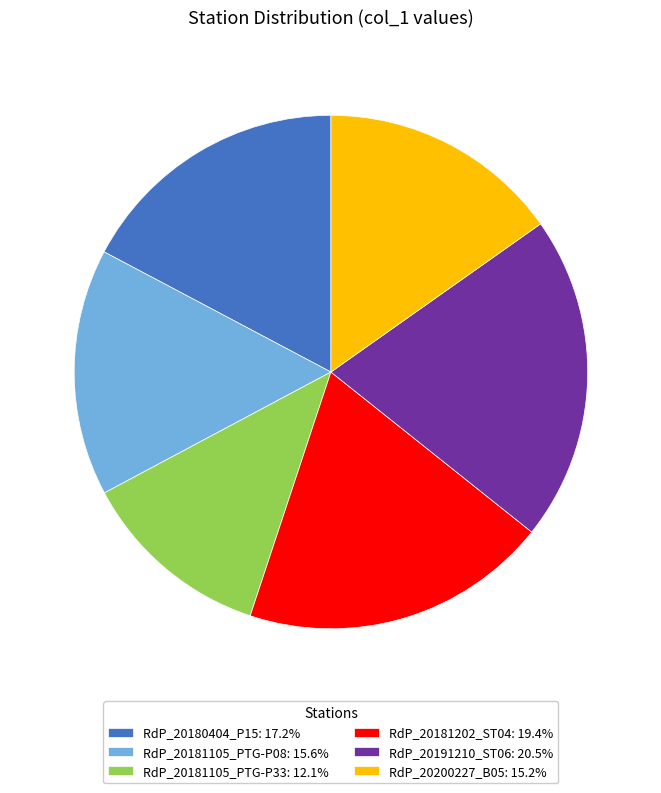

True or false: RdP_20180404_P15 accounts for 11% of the total.

False